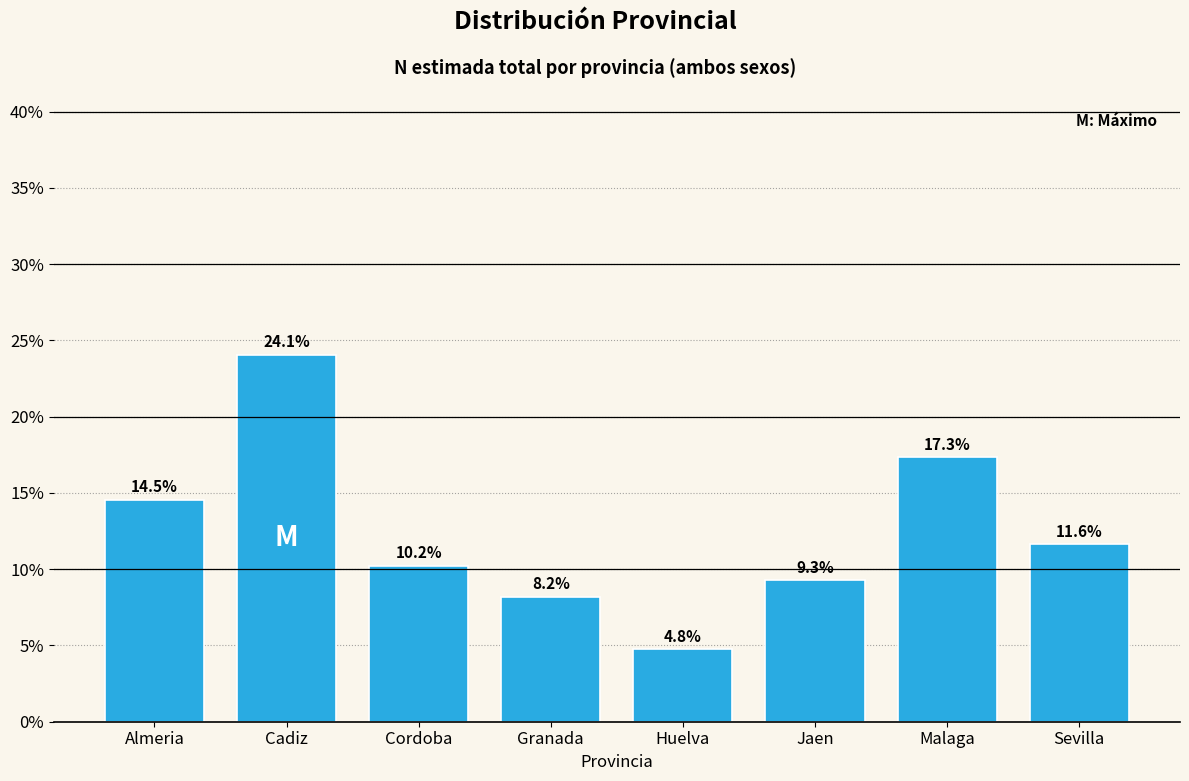

Reading left to right, extract all data points from this chart.

Almeria=14.5	Cadiz=24.1	Cordoba=10.2	Granada=8.2	Huelva=4.8	Jaen=9.3	Malaga=17.3	Sevilla=11.6